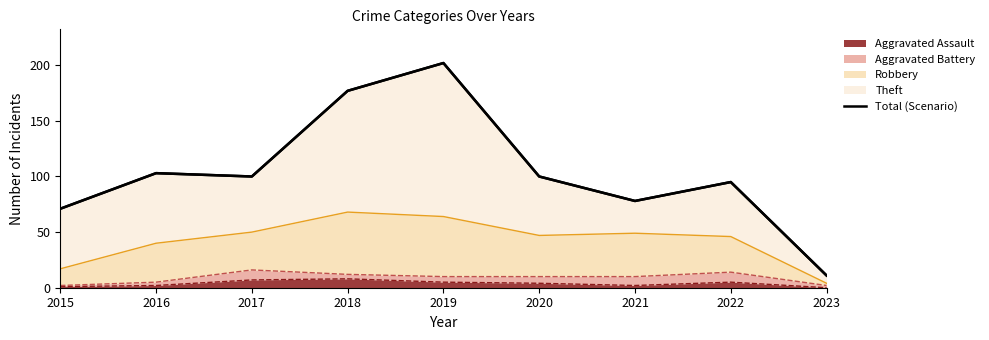

Reading right to left, transcribe all the data shown in this chart.

2023=11	2022=95	2021=78	2020=100	2019=202	2018=177	2017=100	2016=103	2015=71